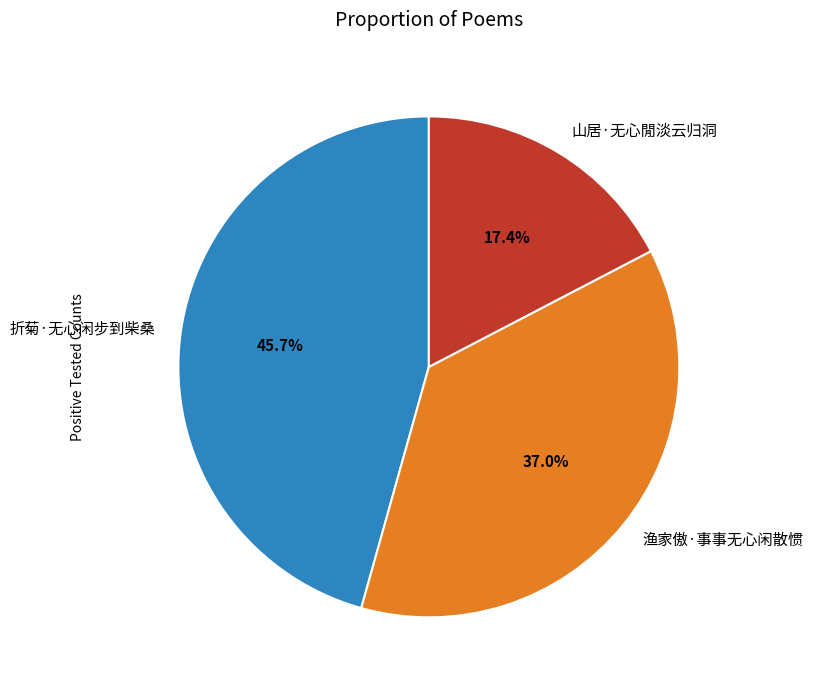

What portion of the pie excludes 折菊·无心闲步到柴桑?

54.3%